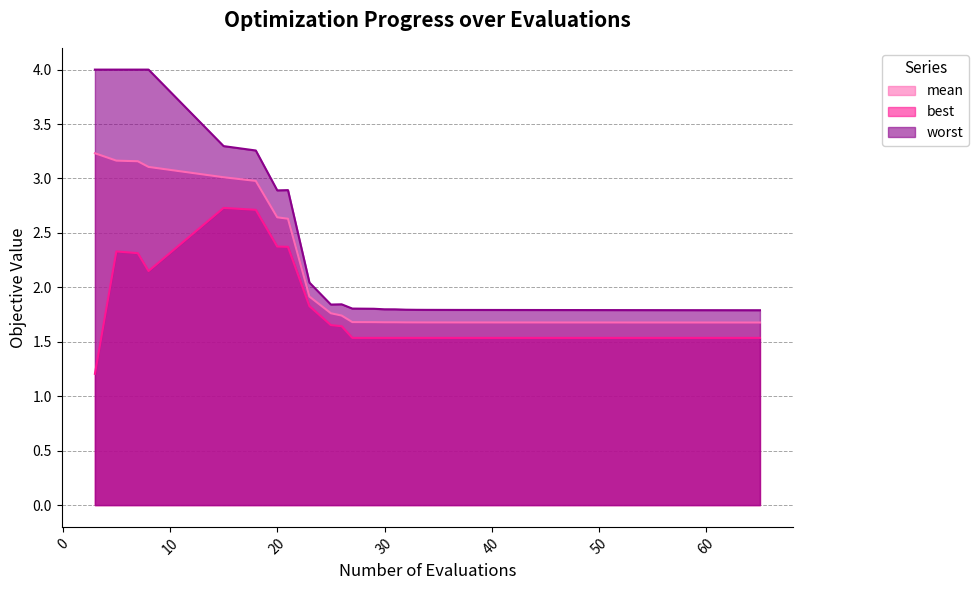

True or false: mean and best intersect in this chart.

False